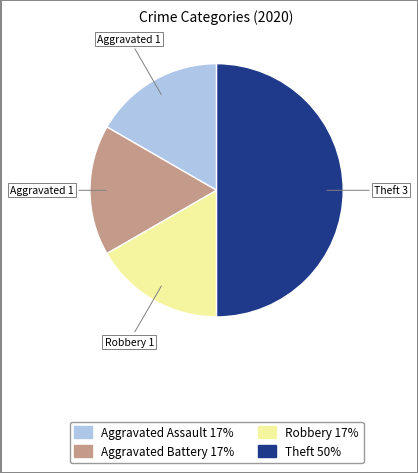

How many slices are in this pie chart?

4